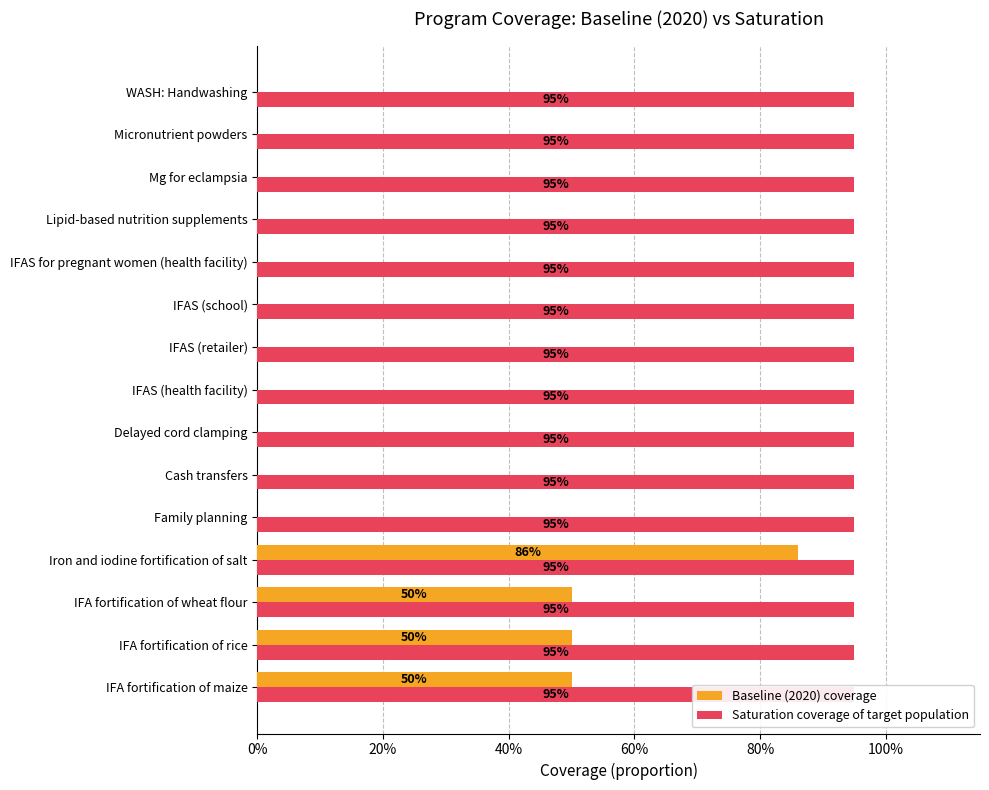

What are all the series names shown in the legend?

Baseline (2020) coverage, Saturation coverage of target population